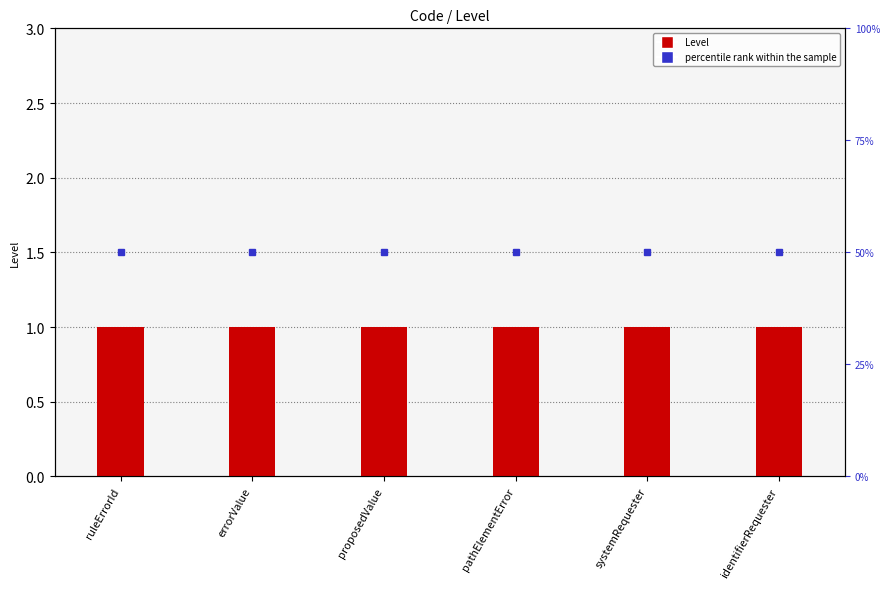

What position from the right is identifierRequester?

1